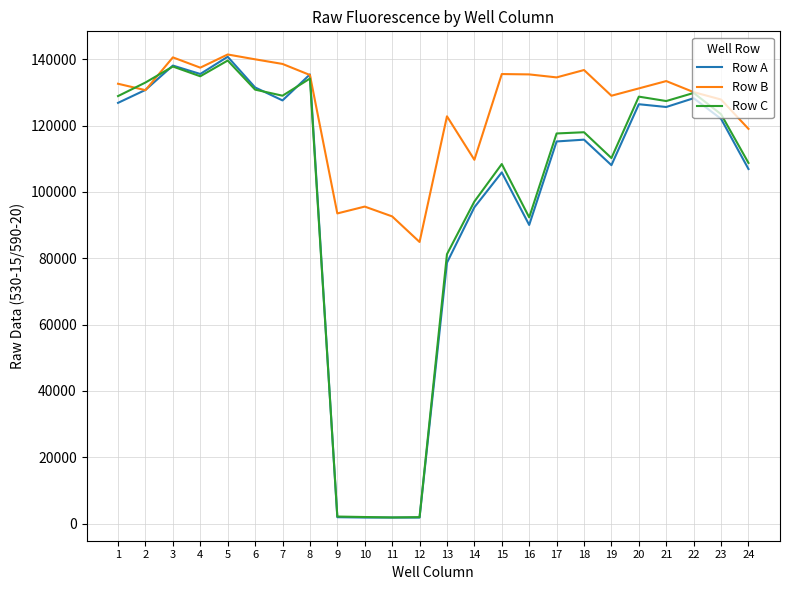

Which series has the widest spread of values?

Row A